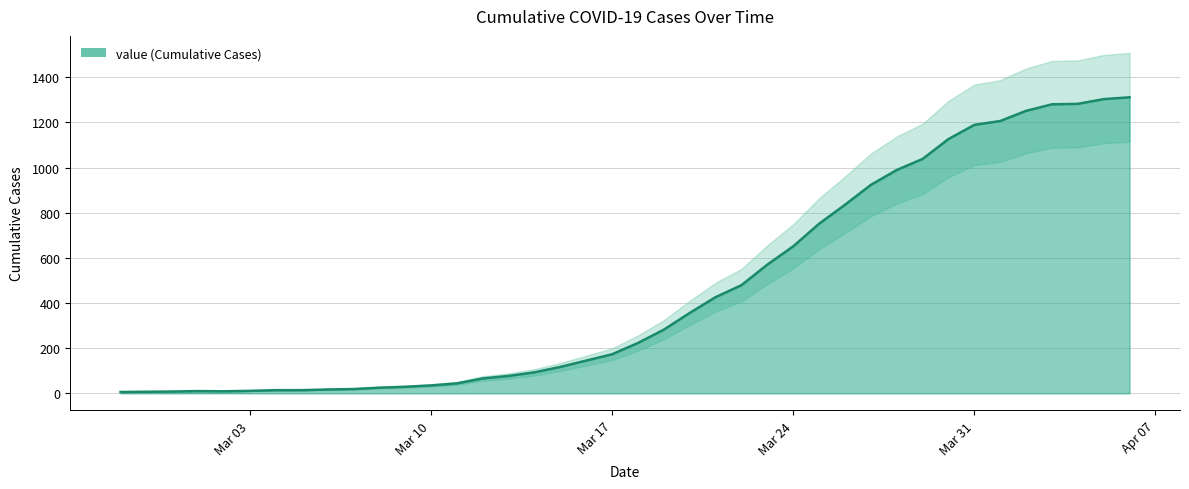

Rank the categories by value from lowest to highest.

2020-02-27, 2020-02-28, 2020-02-29, 2020-03-02, 2020-03-01, 2020-03-03, 2020-03-04, 2020-03-05, 2020-03-06, 2020-03-07, 2020-03-08, 2020-03-09, 2020-03-10, 2020-03-11, 2020-03-12, 2020-03-13, 2020-03-14, 2020-03-15, 2020-03-16, 2020-03-17, 2020-03-18, 2020-03-19, 2020-03-20, 2020-03-21, 2020-03-22, 2020-03-23, 2020-03-24, 2020-03-25, 2020-03-26, 2020-03-27, 2020-03-28, 2020-03-29, 2020-03-30, 2020-03-31, 2020-04-01, 2020-04-02, 2020-04-03, 2020-04-04, 2020-04-05, 2020-04-06